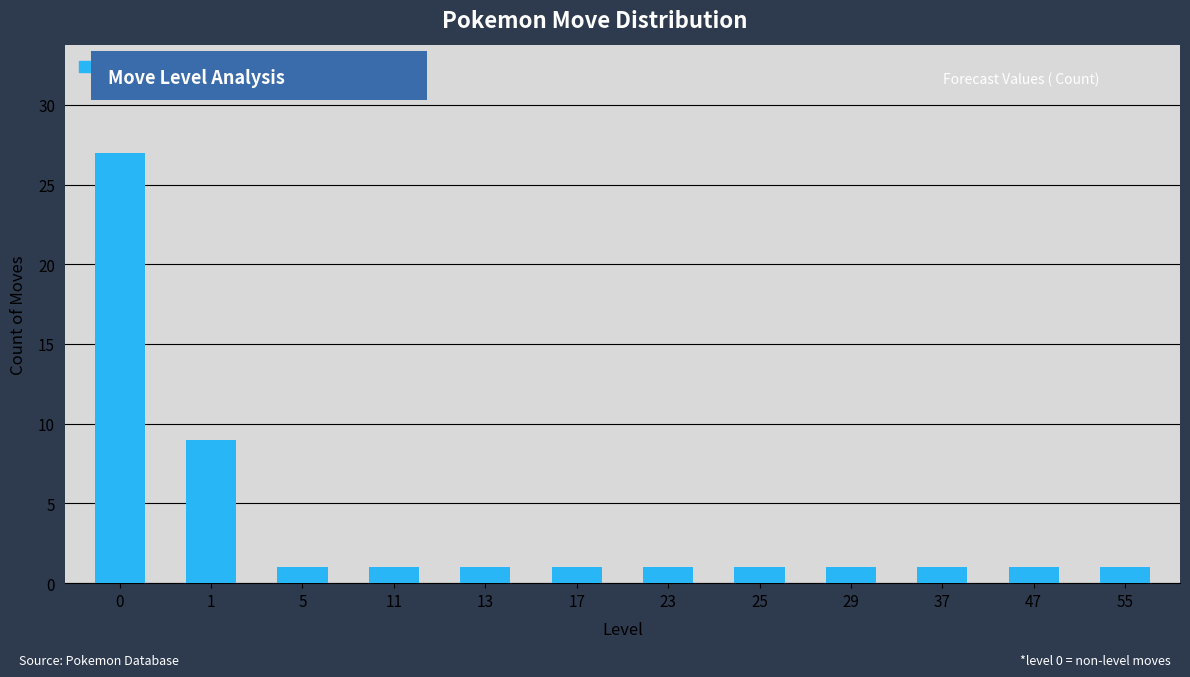

Reading left to right, extract all data points from this chart.

0=27	1=9	5=1	11=1	13=1	17=1	23=1	25=1	29=1	37=1	47=1	55=1